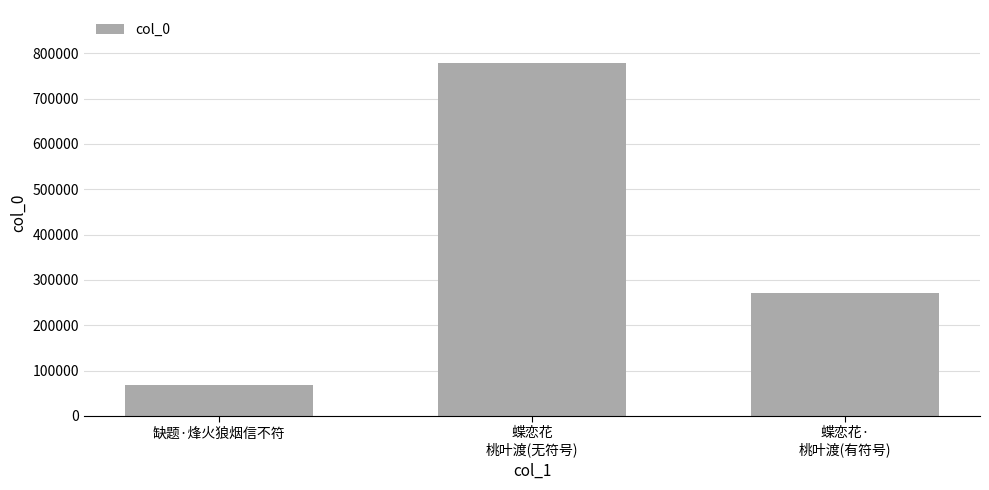

What is the minimum value shown in the chart?

67507